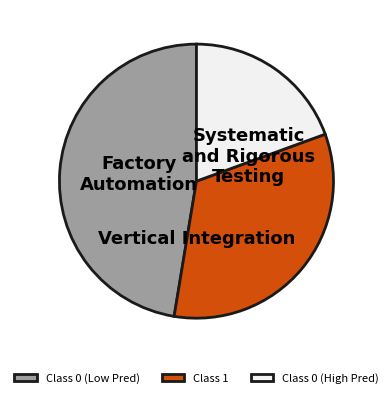

Is it true that Class 0 (High Pred) is 9% of the pie?

False